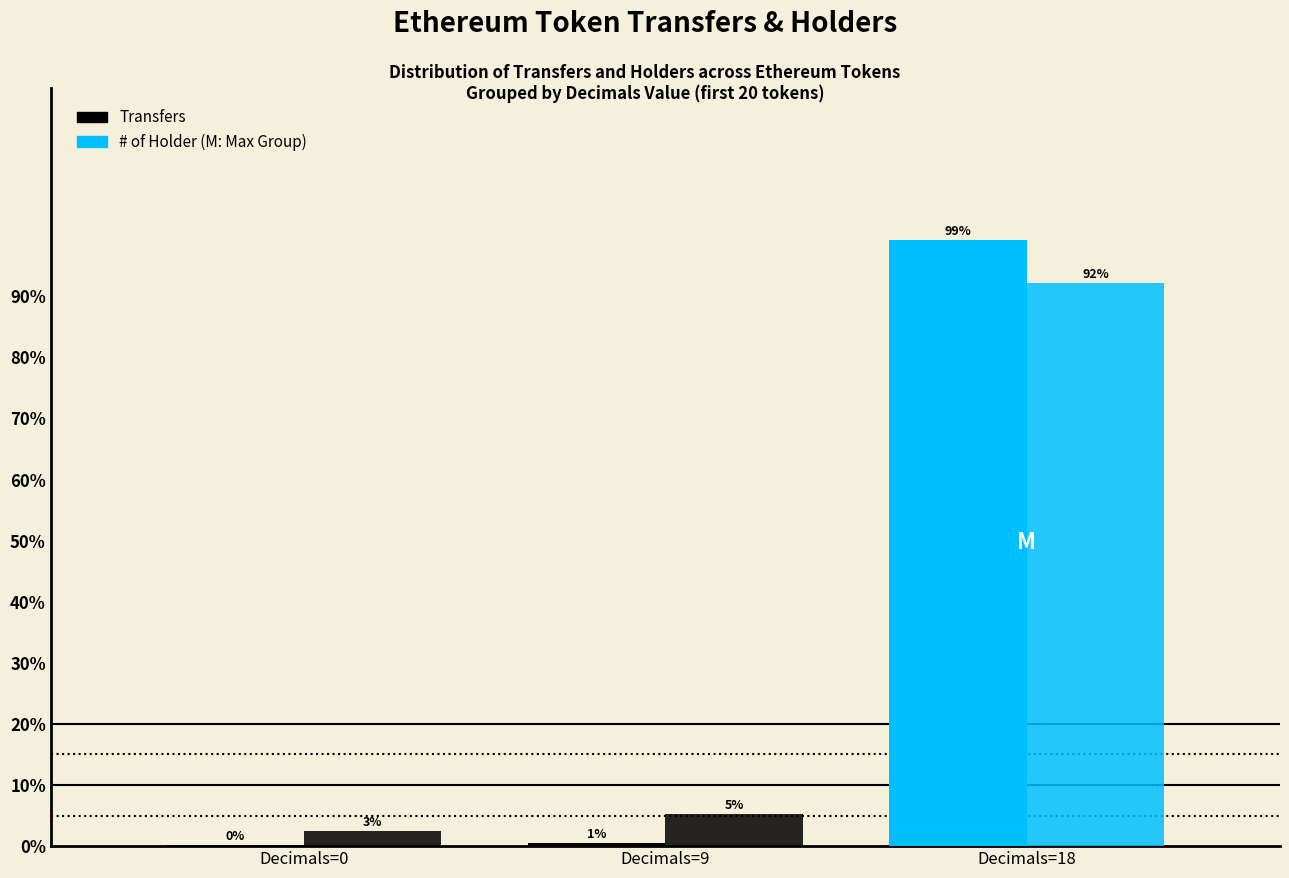

Are the bars grouped side by side (vs. stacked)?

Yes